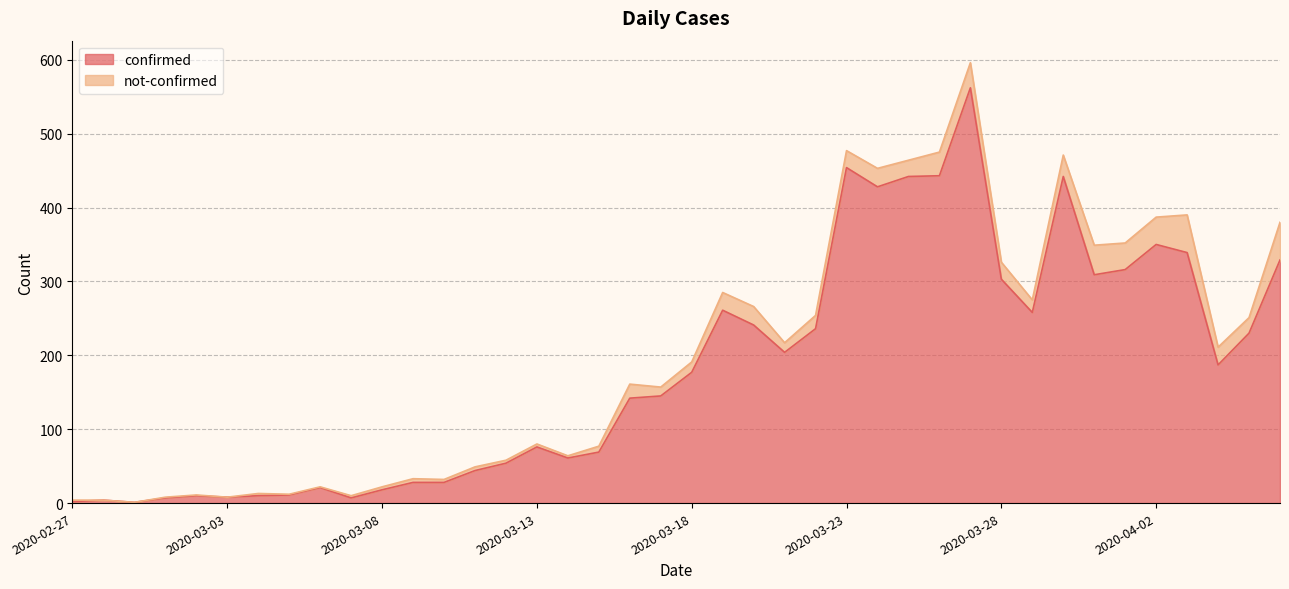

How many points are higher than both their immediate neighbors (excluding endpoints)?

9